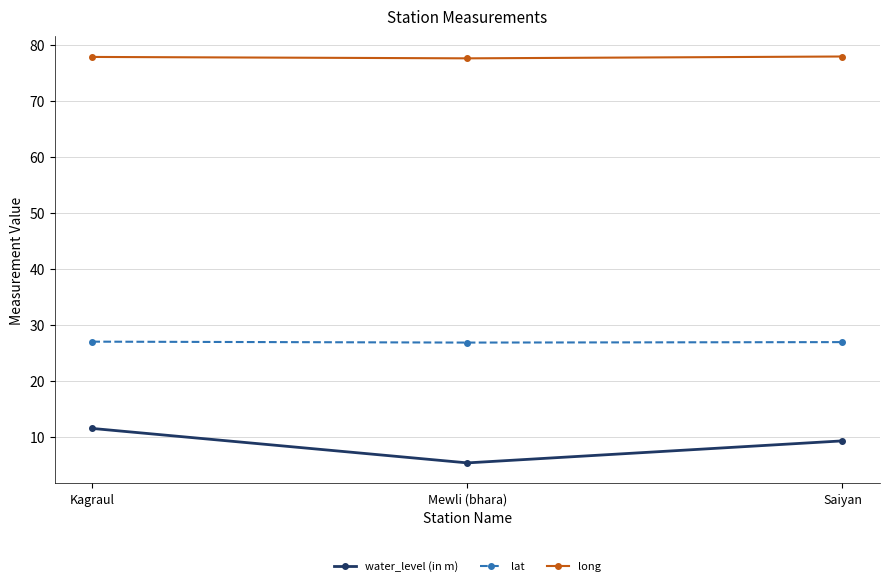

At how many categories does at least one series exceed 58?

3